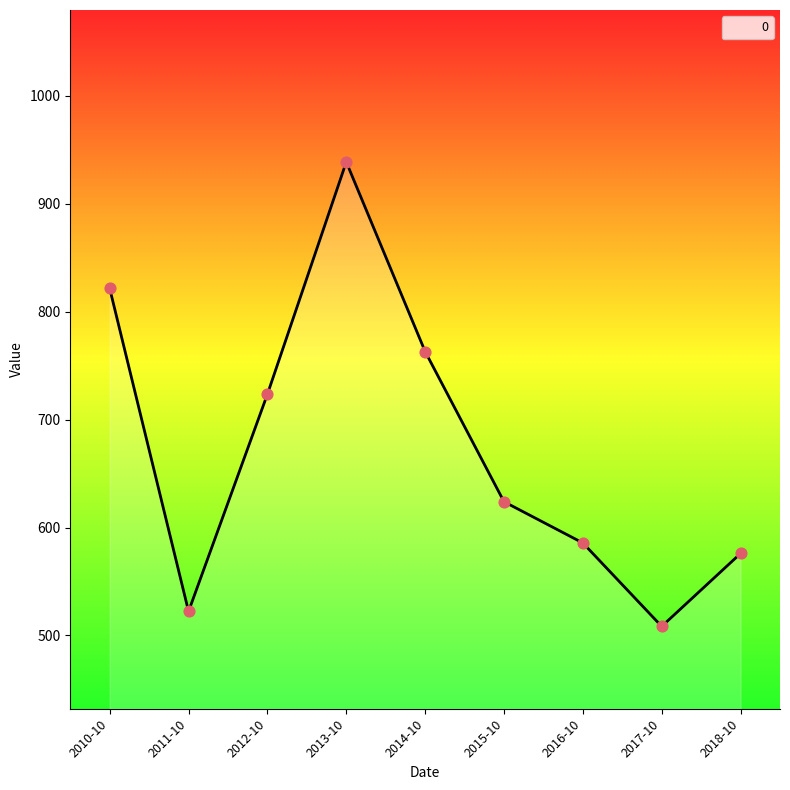

Which has a higher value, 2017-10 or 2013-10?

2013-10